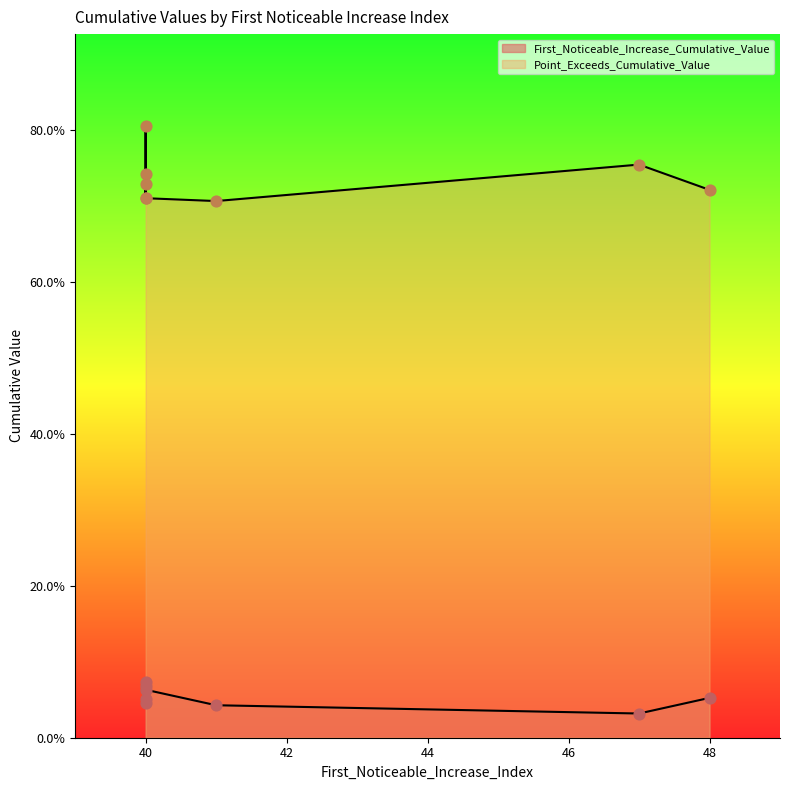

Is the value of Point_Exceeds_Cumulative_Value at 41 greater than the value of First_Noticeable_Increase_Cumulative_Value at 40?

Yes